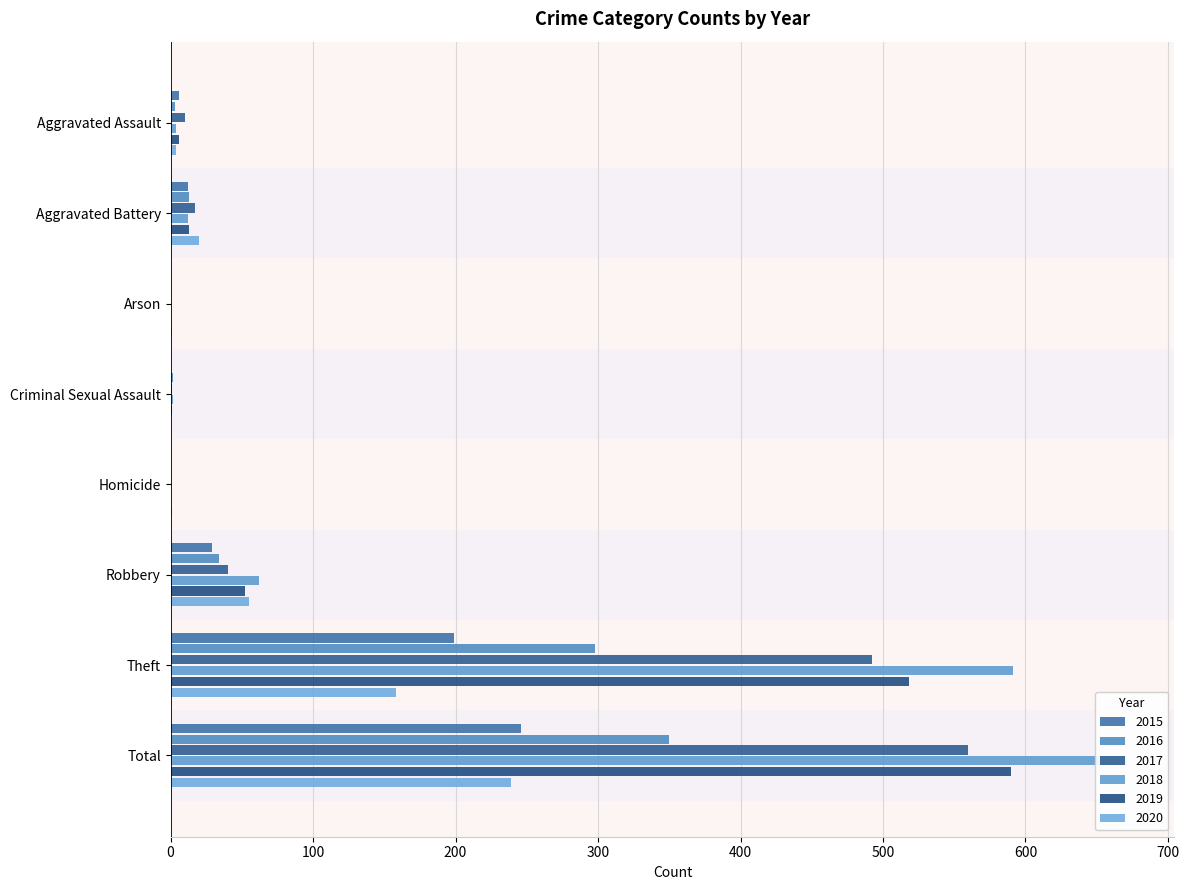

Reading left to right, list all the values displayed in this chart.

2015: 6	12	0	0	0	29	199	246
2016: 3	13	0	2	0	34	298	350
2017: 10	17	0	1	0	40	492	560
2018: 4	12	0	2	0	62	591	671
2019: 6	13	0	1	0	52	518	590
2020: 4	20	1	0	1	55	158	239